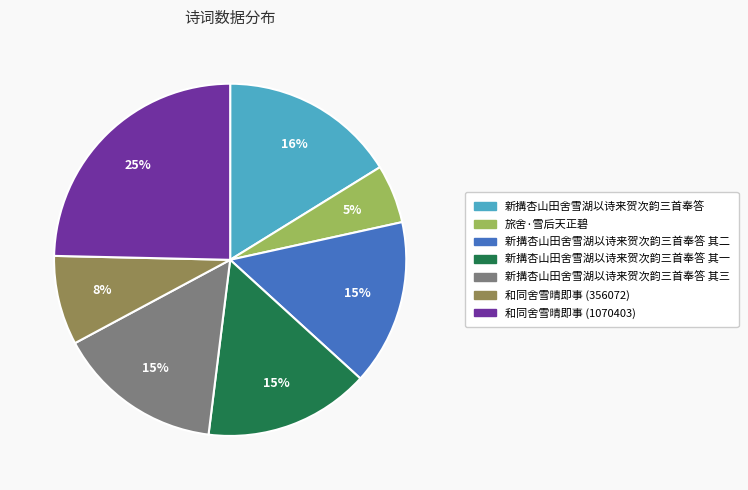

Is there any slice that represents more than half of the pie?

No